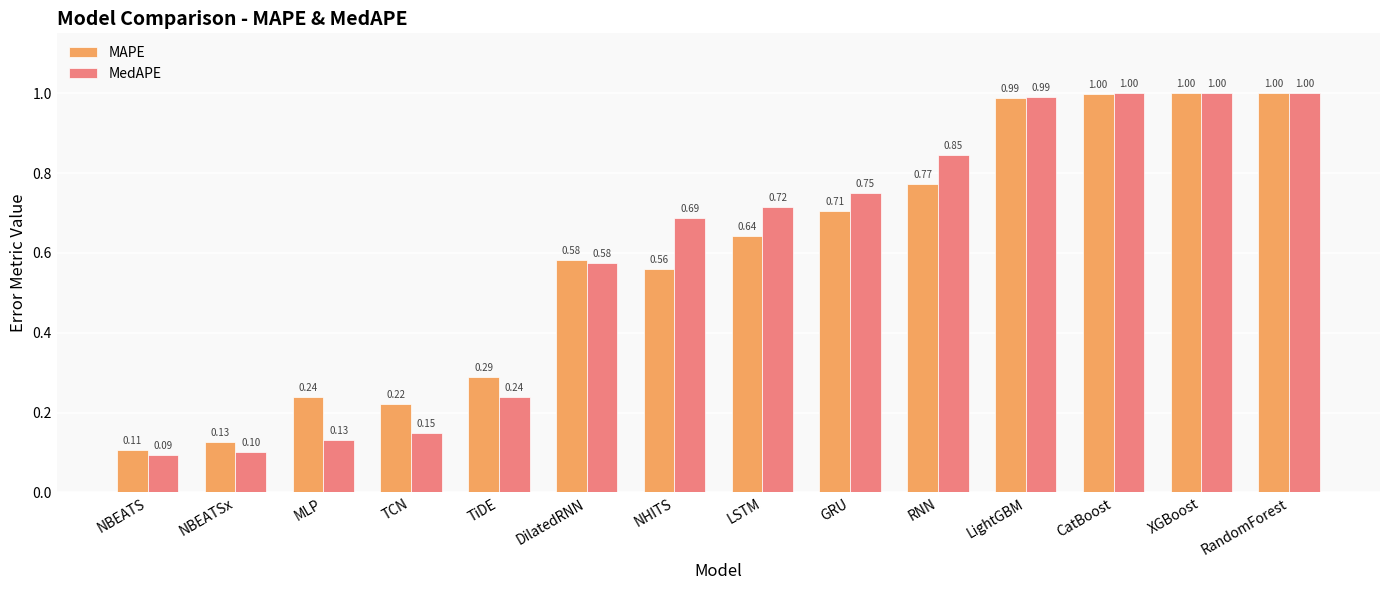

How many groups of bars are there?

14